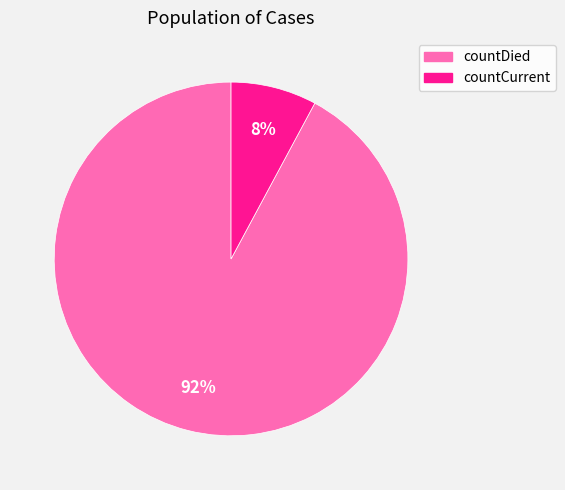

Rank the categories by value from highest to lowest.

countDied, countCurrent